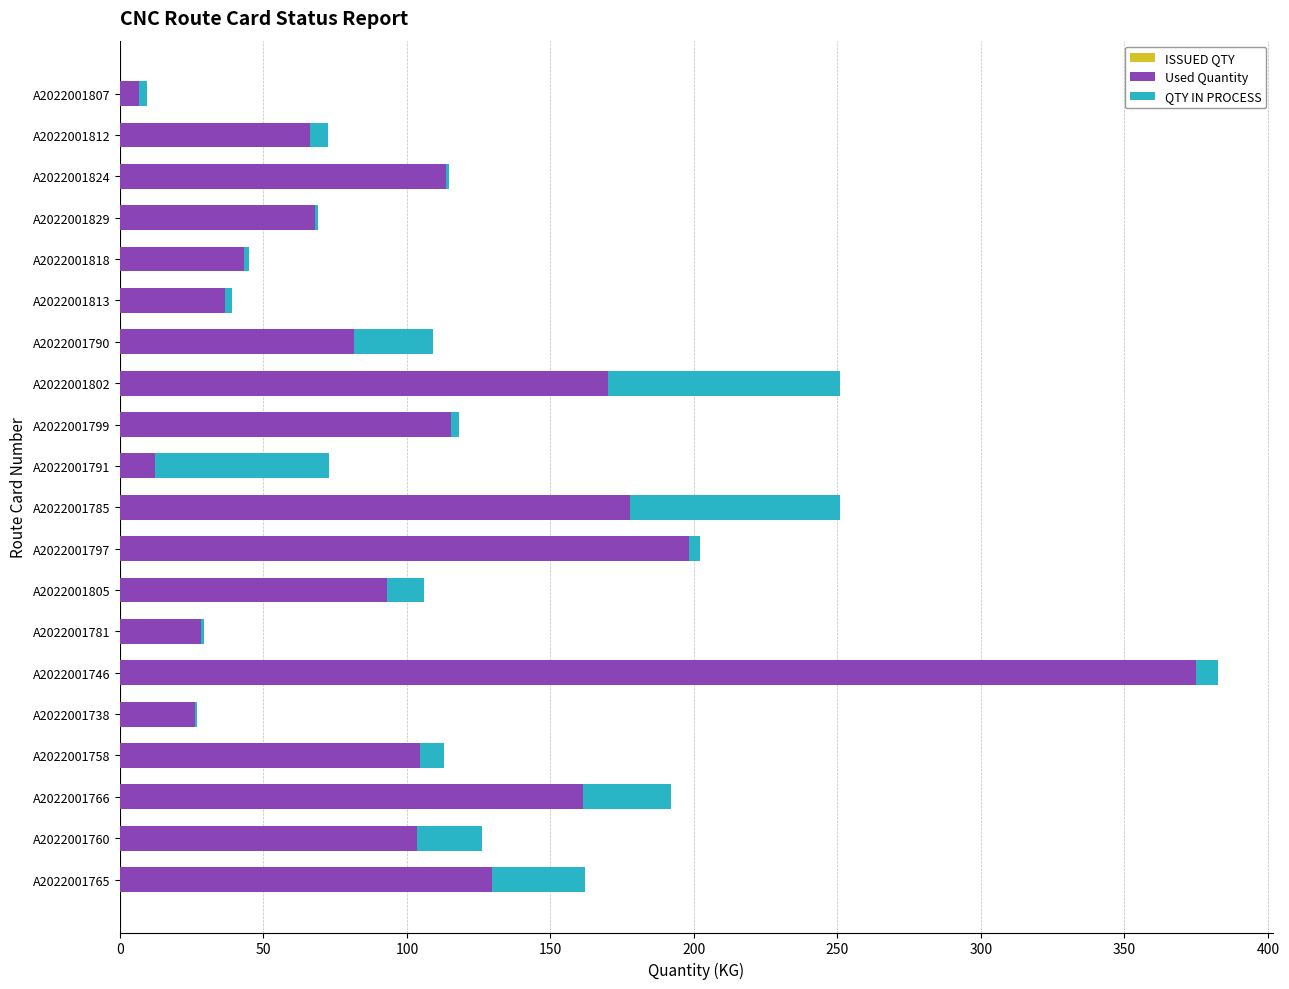

At how many categories does at least one series exceed 370?

1